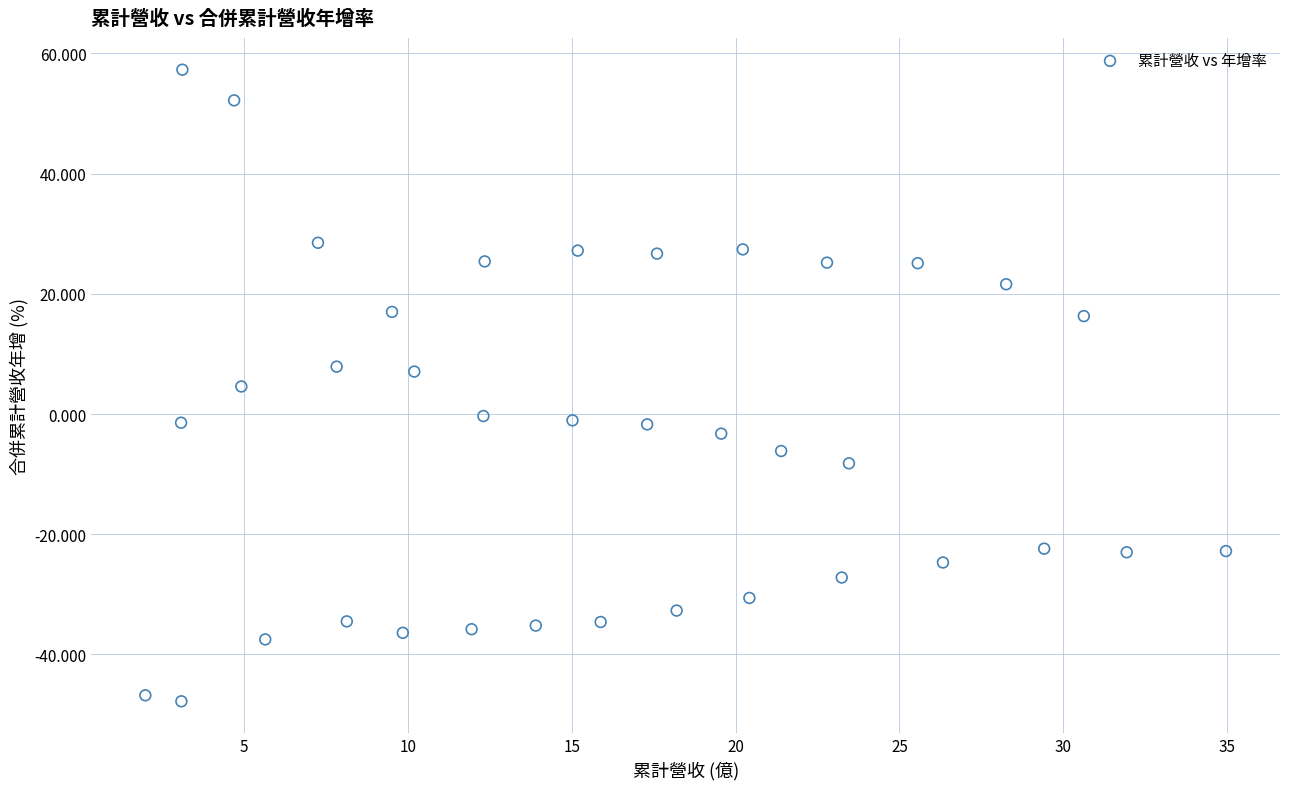

What is the range of X values (max minus min)?

33.0